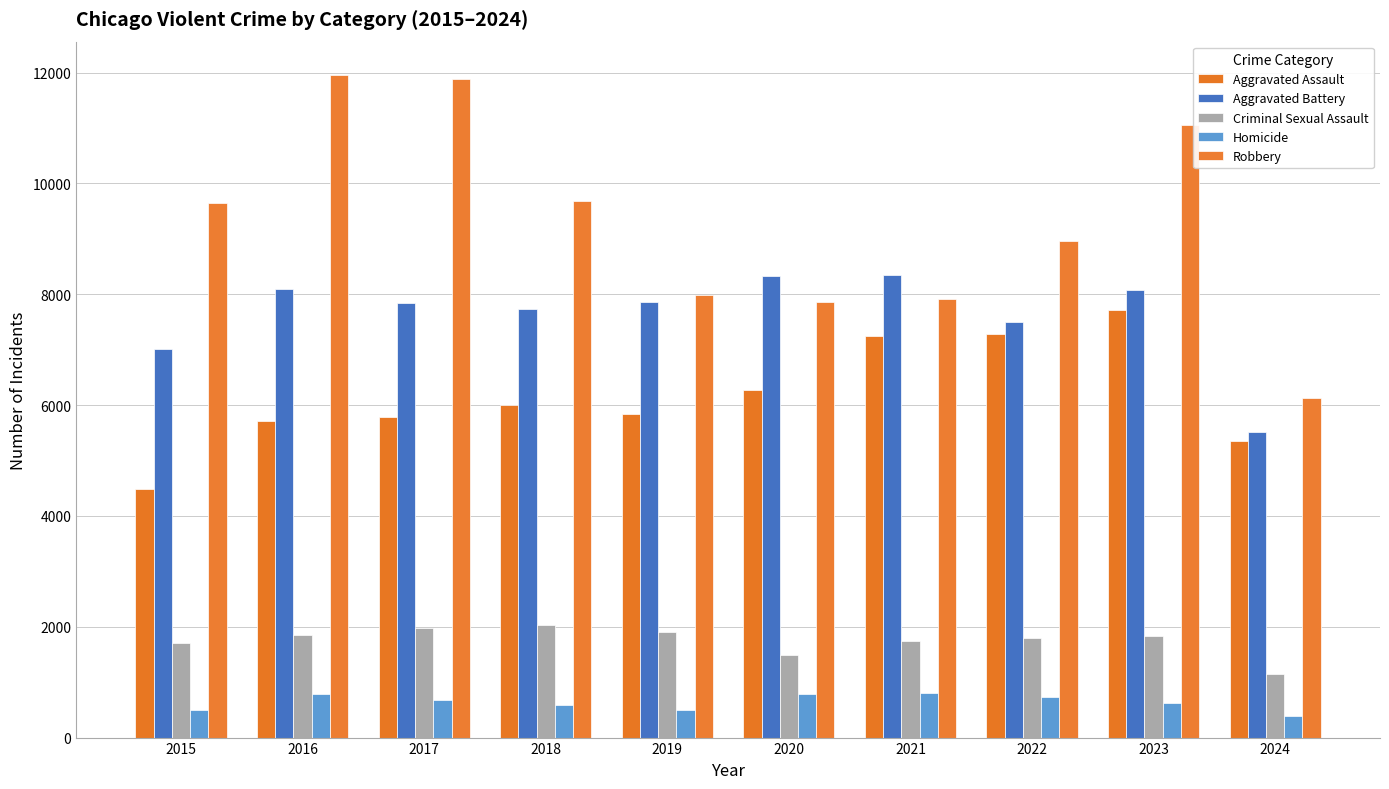

Where does the Robbery series first go above 9638?

2016